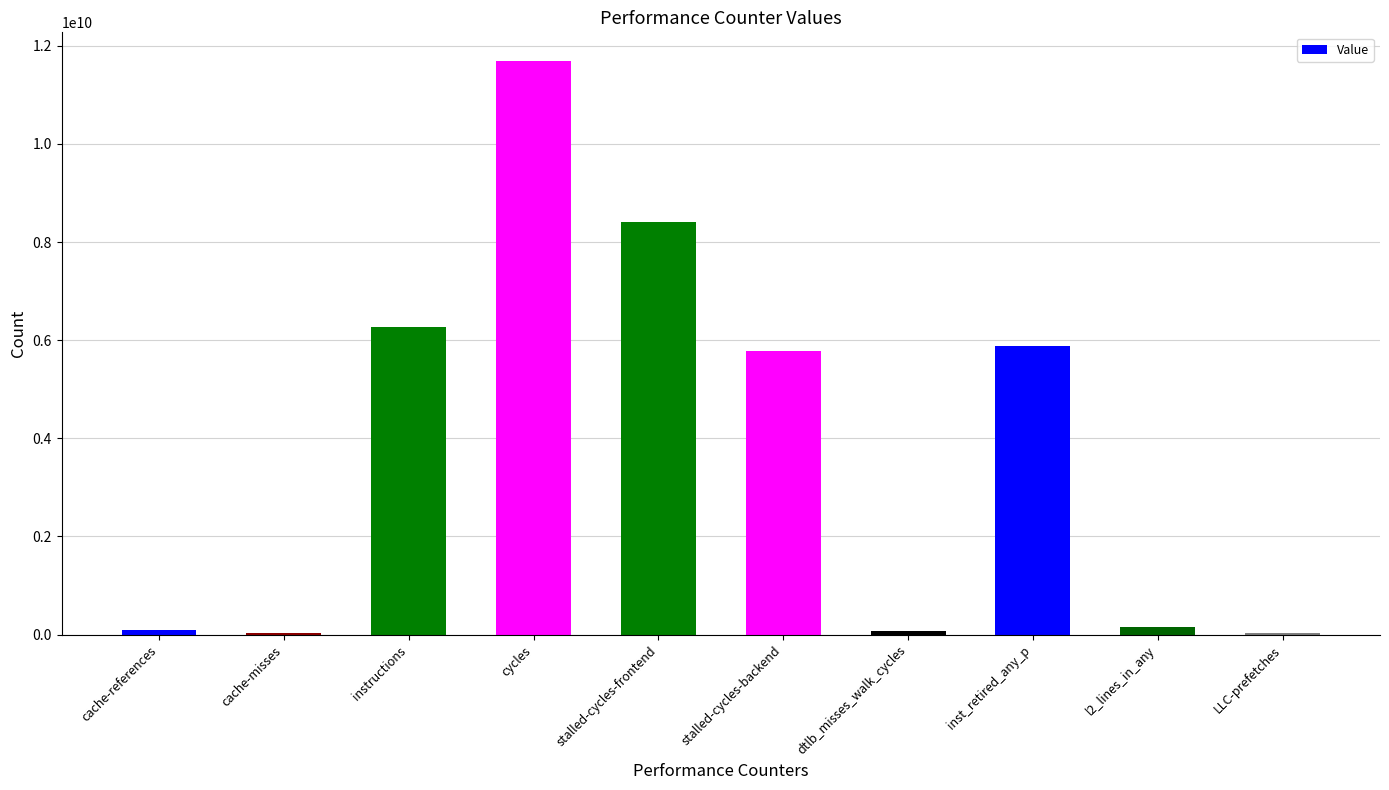

What is the change in value from cache-references to instructions?

+6166789782